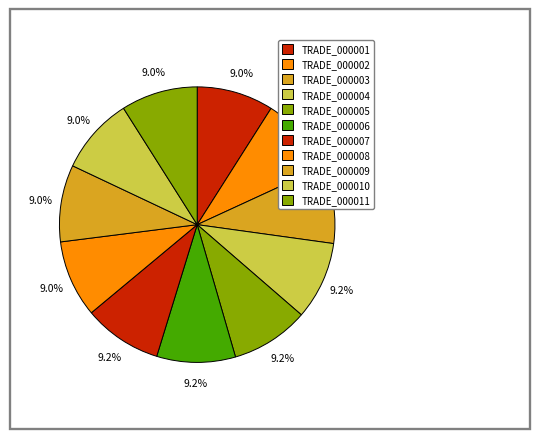

What is the ratio of the value at TRADE_000005 to the value at TRADE_000003?

1.0